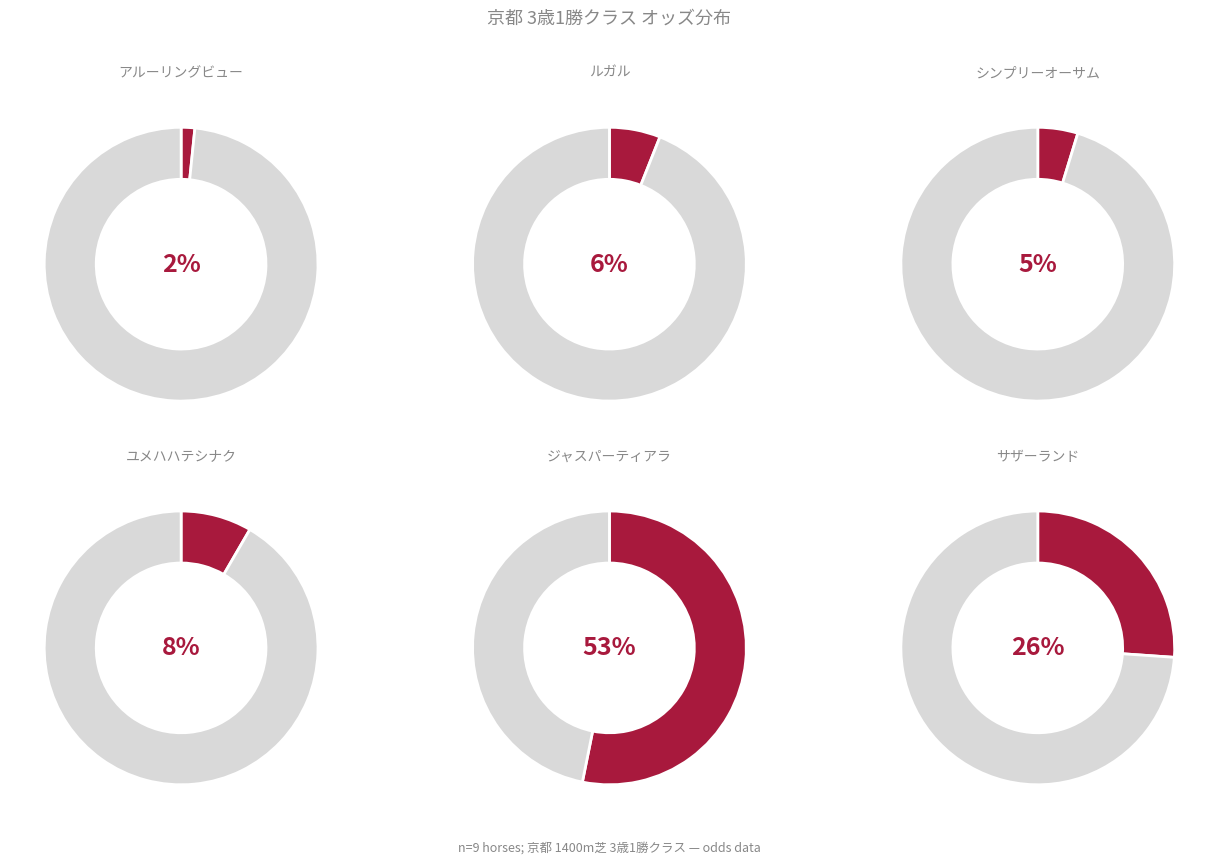

Which slice is the smallest?

アルーリングビュー